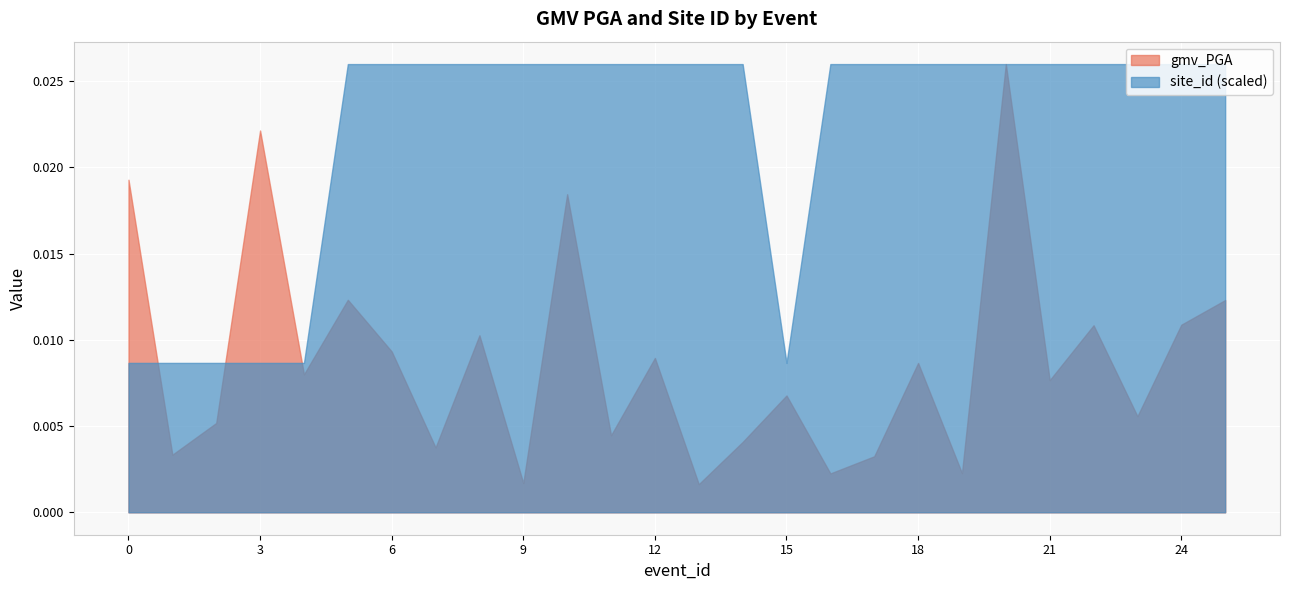

Is it true that gmv_PGA equals 0.0 at 18?

True